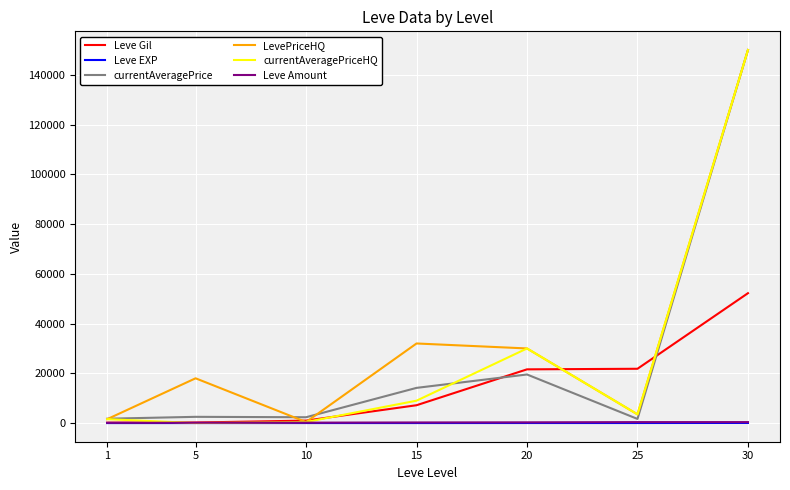

Which series changed the most between 5 and 20?

currentAveragePriceHQ